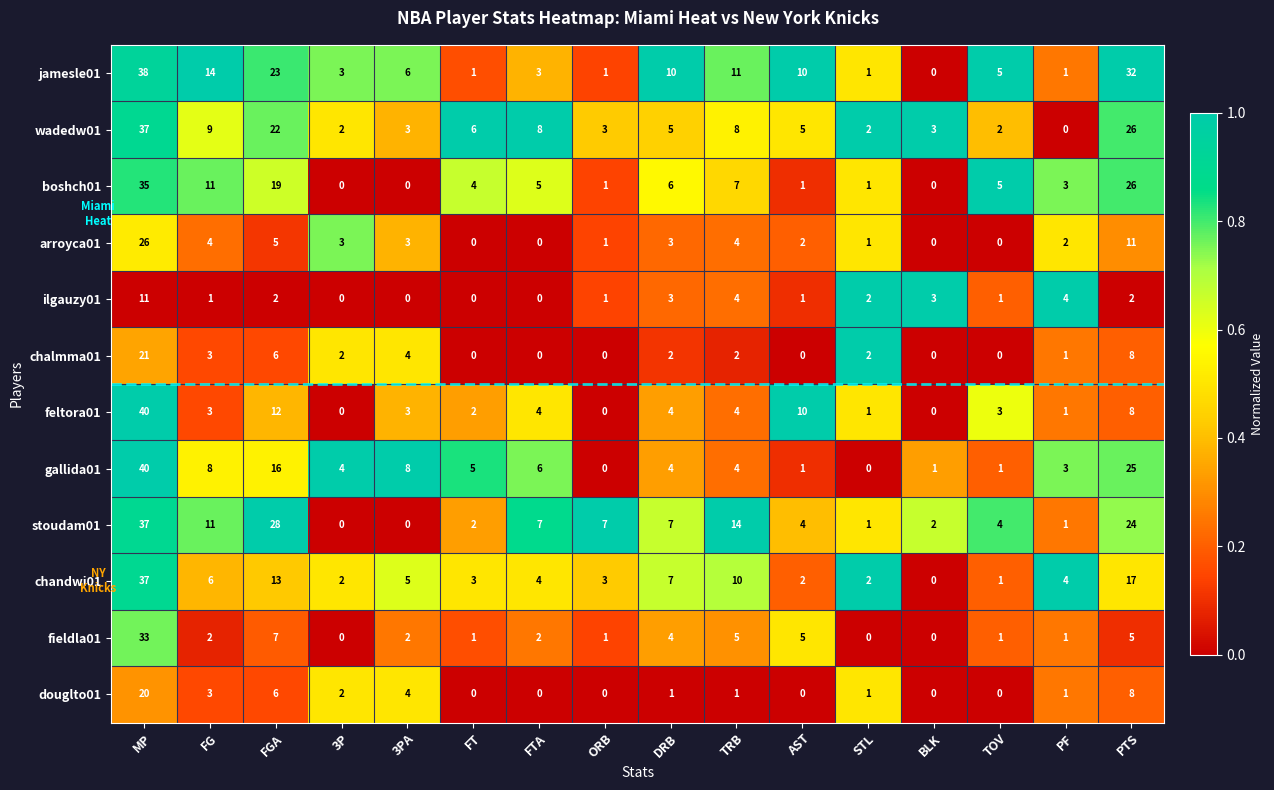

Which category has the highest value in the wadedw01 series?

MP